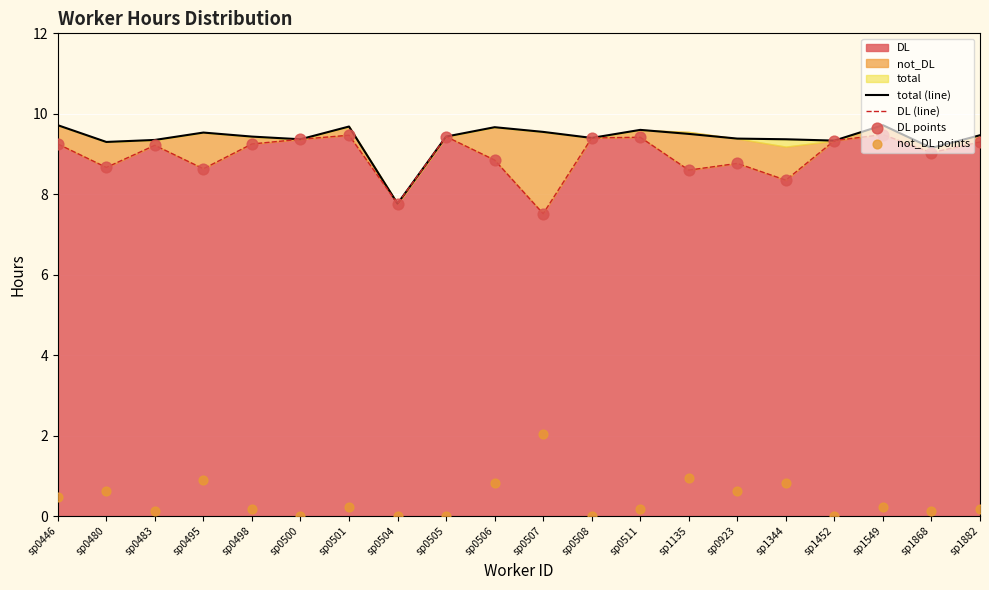

At which category is the sum across all series the highest?

sp1549